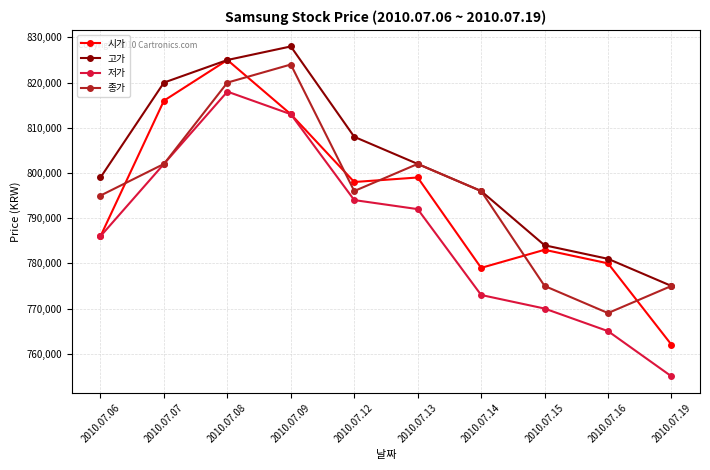

Which series ends up on top after the final intersection of 시가 and 종가?

종가